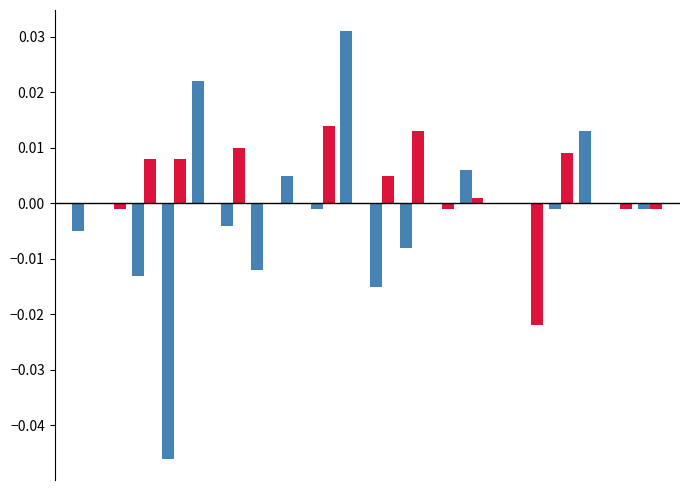

True or false: col_0 has a value of -0.0 at 10.

False